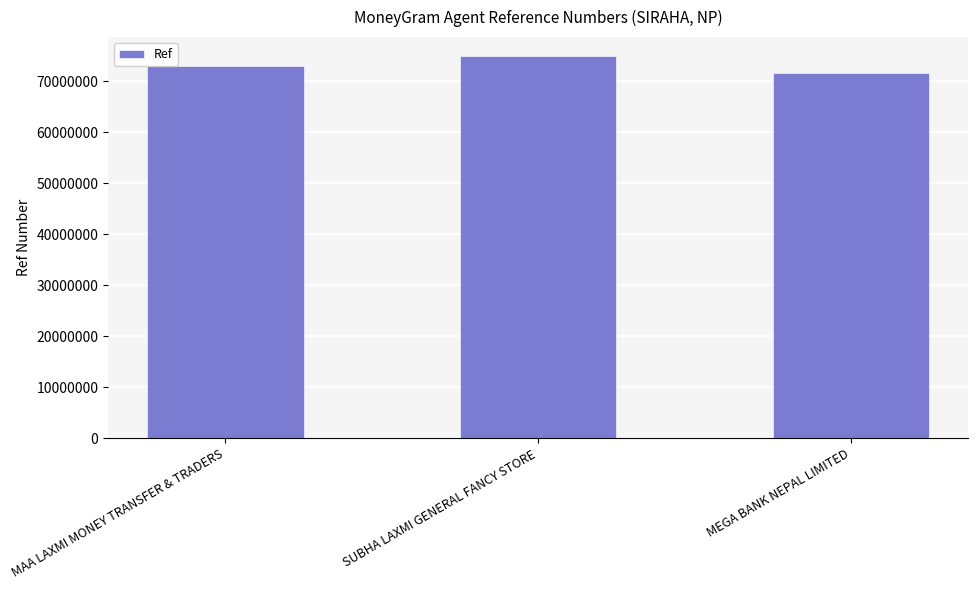

What value does the data have at MAA LAXMI MONEY TRANSFER & TRADERS?

72925922